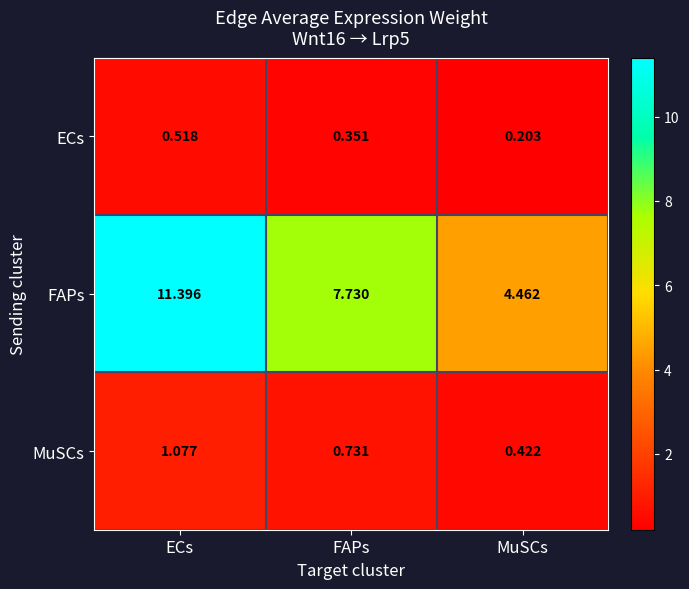

Where is ECs nearest to the value 0?

MuSCs